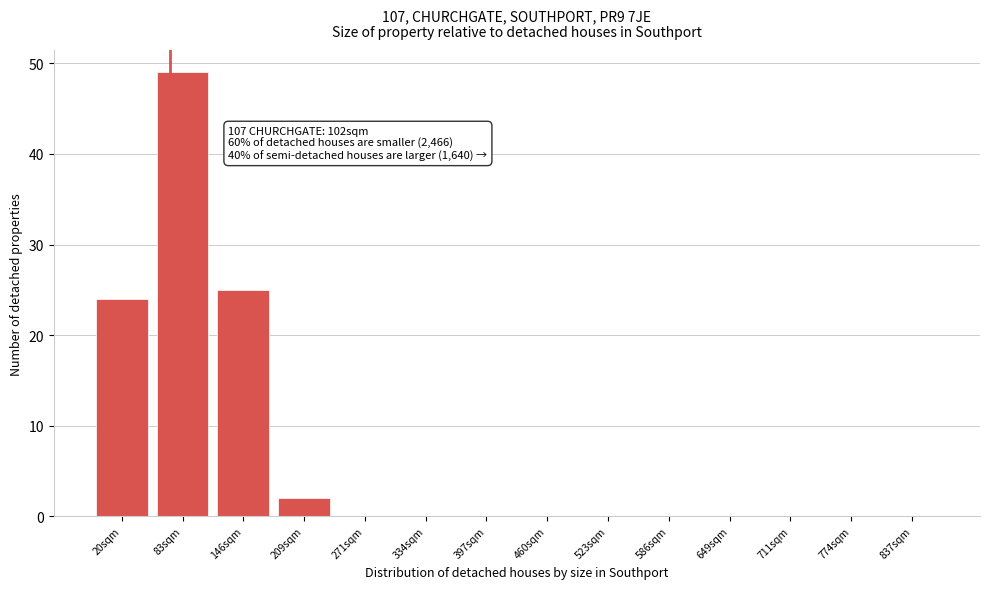

Reading right to left, transcribe all the data shown in this chart.

837sqm=0	774sqm=0	711sqm=0	649sqm=0	586sqm=0	523sqm=0	460sqm=0	397sqm=0	334sqm=0	271sqm=0	209sqm=2	146sqm=25	83sqm=49	20sqm=24